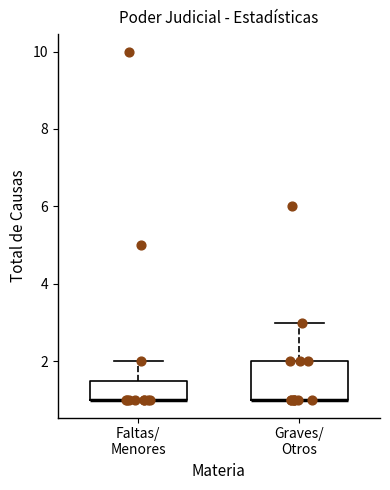

Where is the upper edge of the box for Graves/ Otros on the y-axis? The values are not printed on the chart, so give them approximately, as read against the axis.

2.0